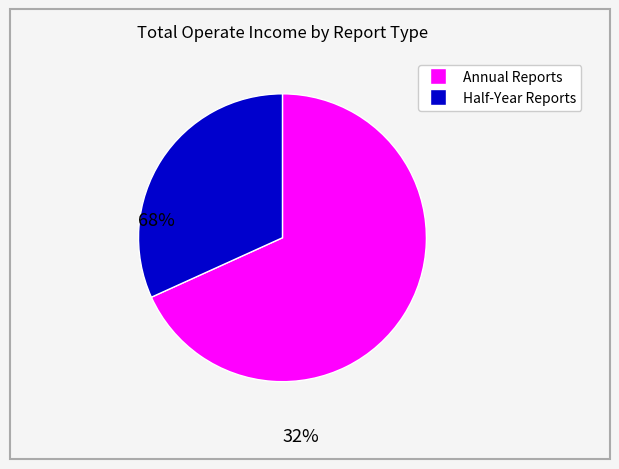

Is there a majority slice in this chart?

Yes